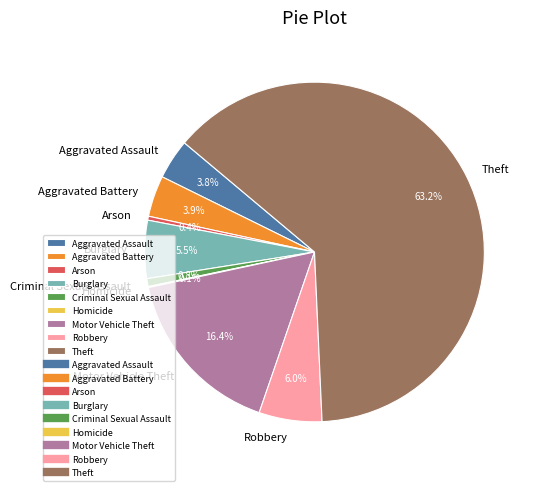

How much of the chart is everything except Arson?

99.6%